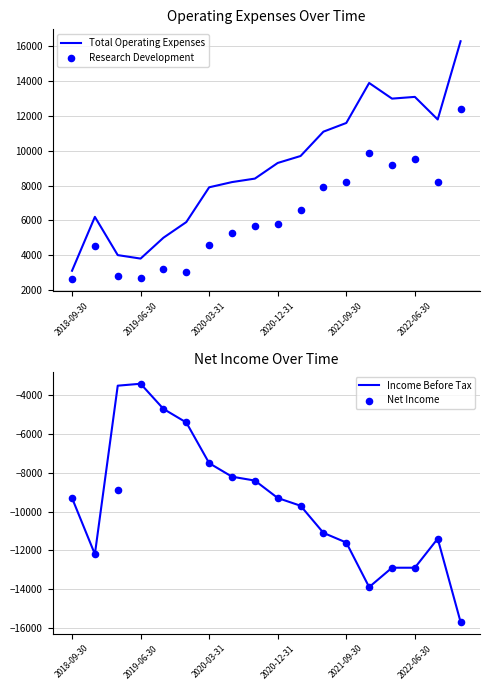

Which series contains the lowest Y value?

Income Before Tax